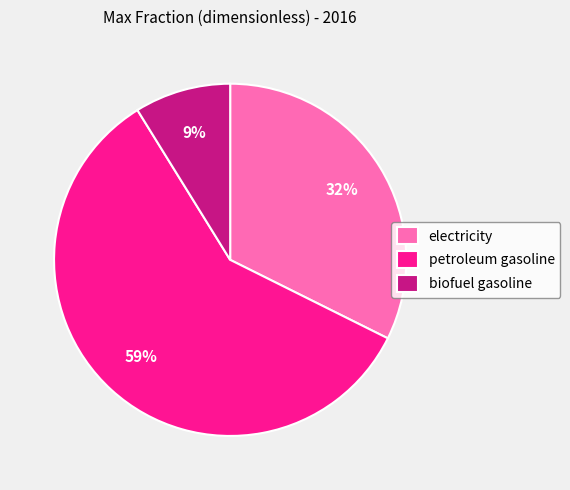

Is it true that electricity is 20% of the pie?

False